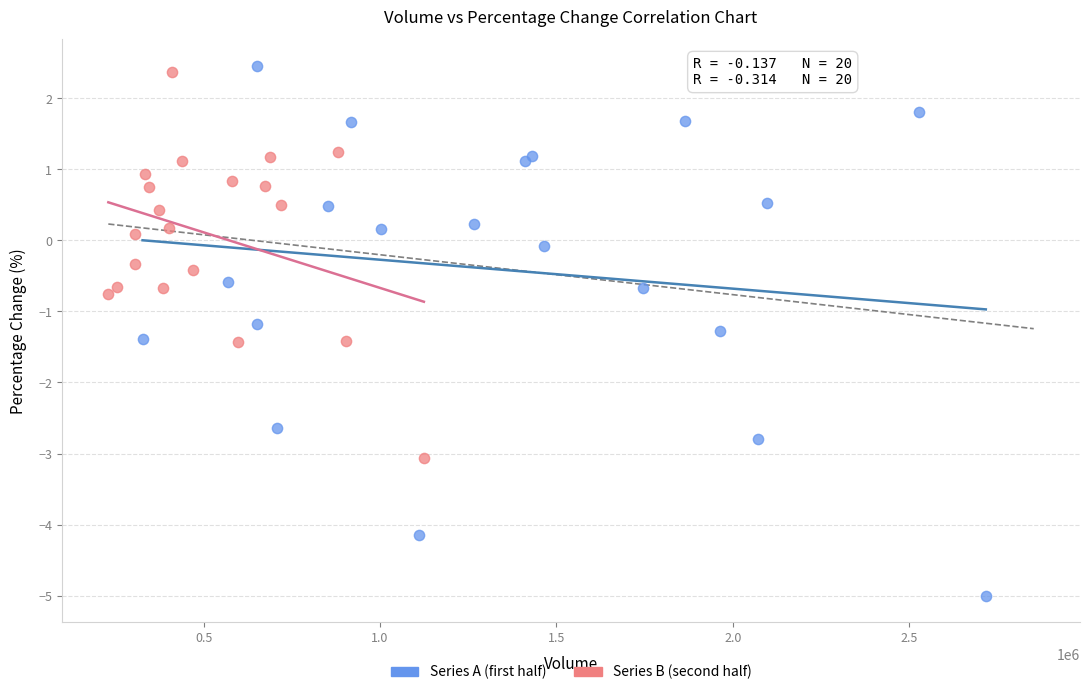

Which series has the largest Y range (max minus min)?

Series A (first half)